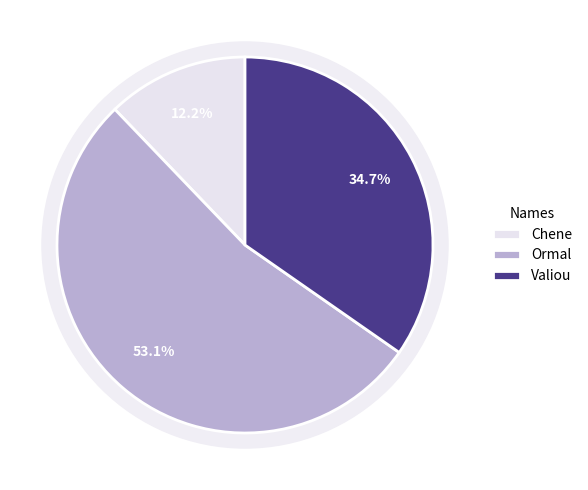

How many segments does this pie chart have?

3